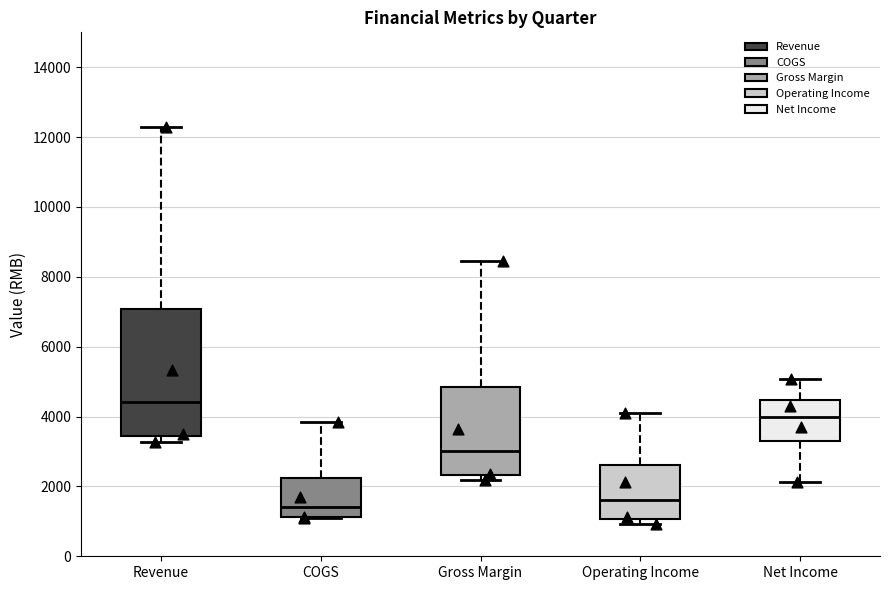

Comparing the boxes themselves (not the whiskers), which one is the tallest?

Revenue